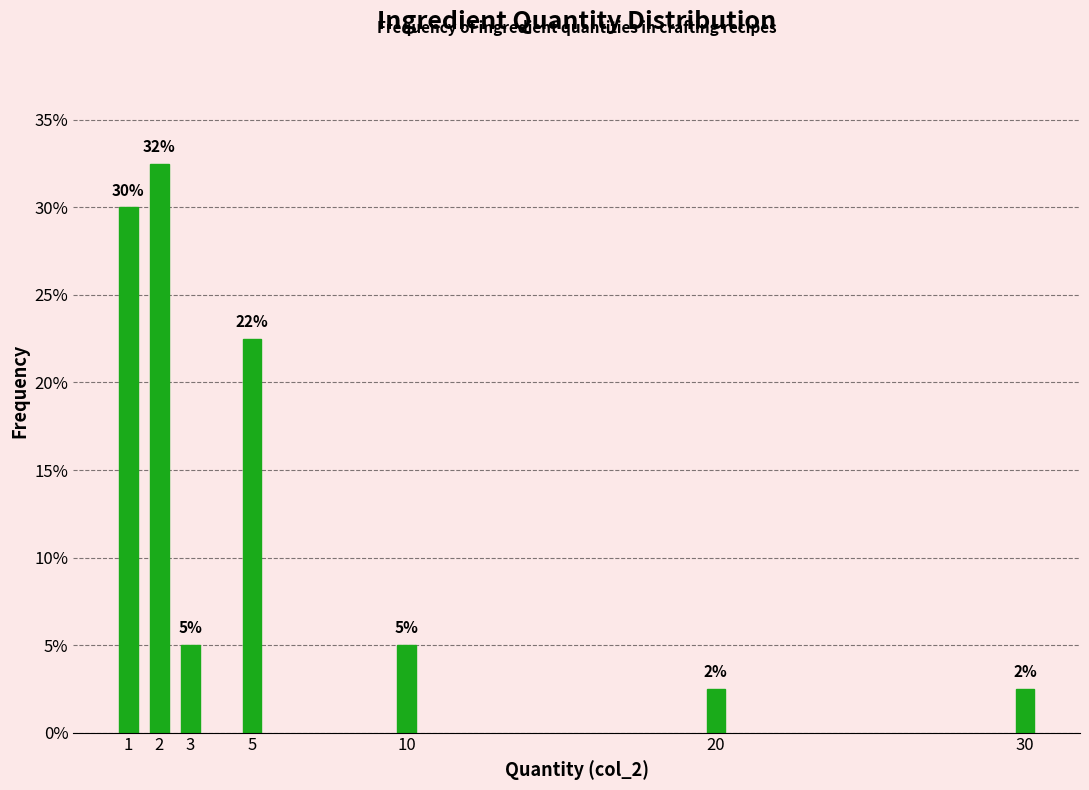

How many bars are there in total?

7